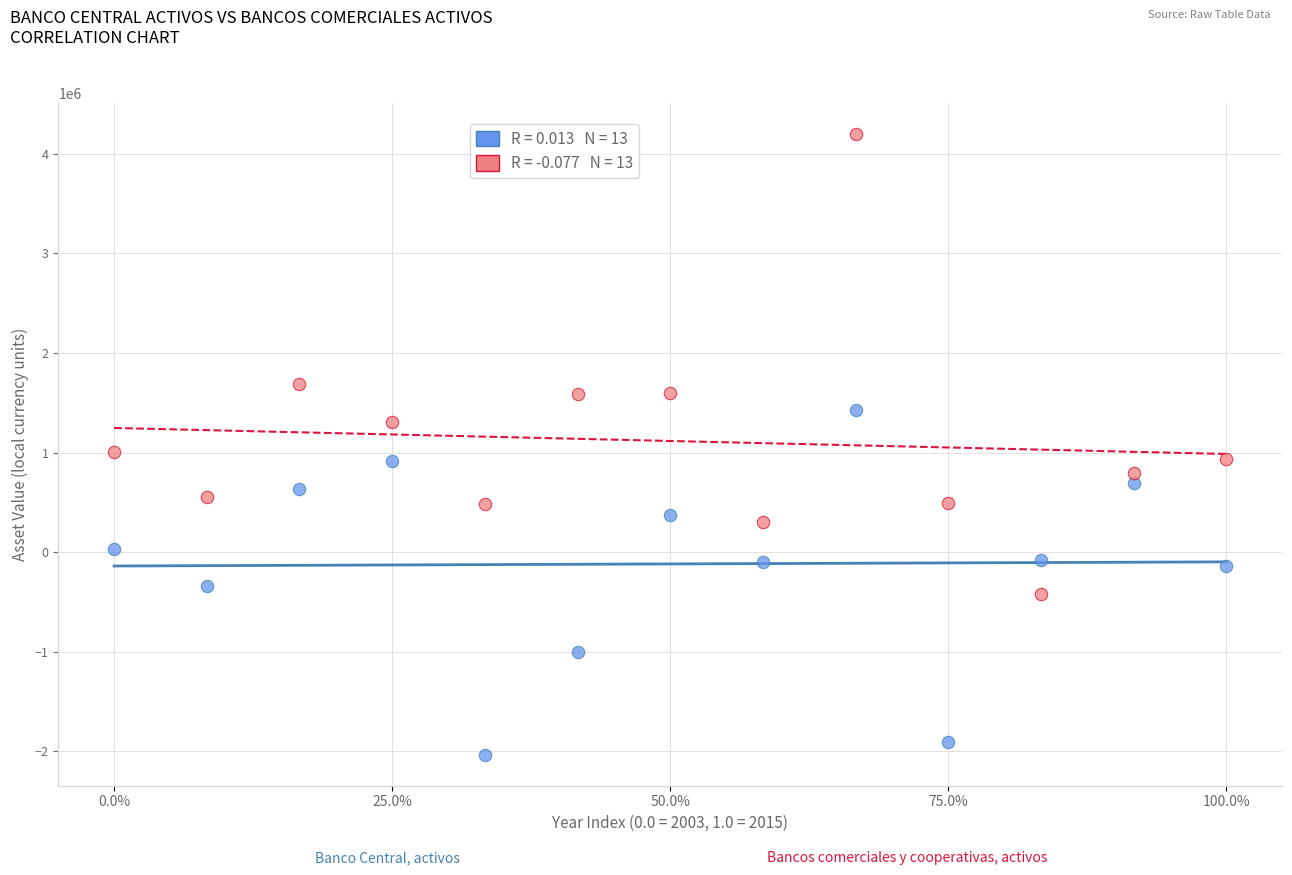

Across all series, what Y value is closest to 1081776?

1002668